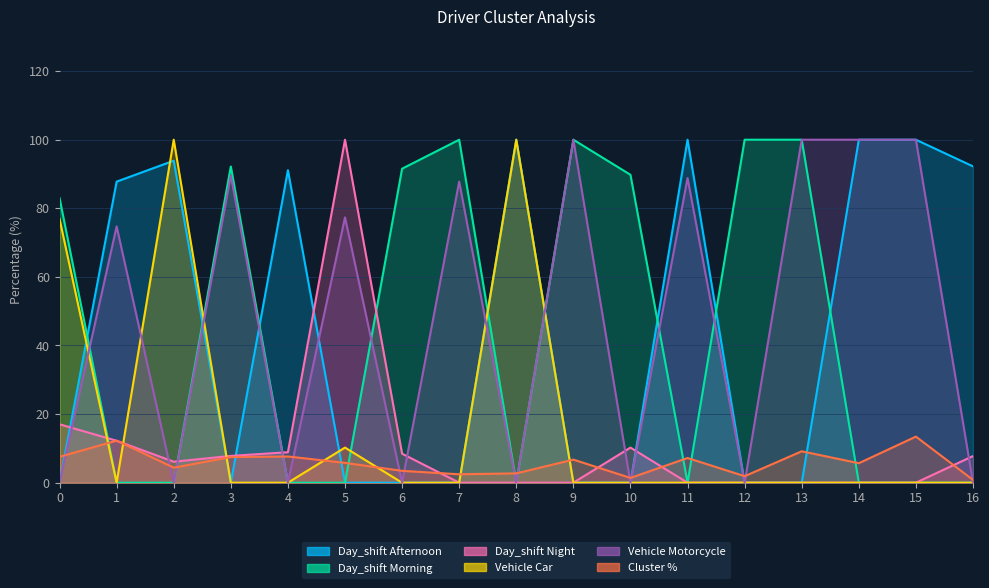

Is it true that Cluster % equals 1.9 at 3?

False